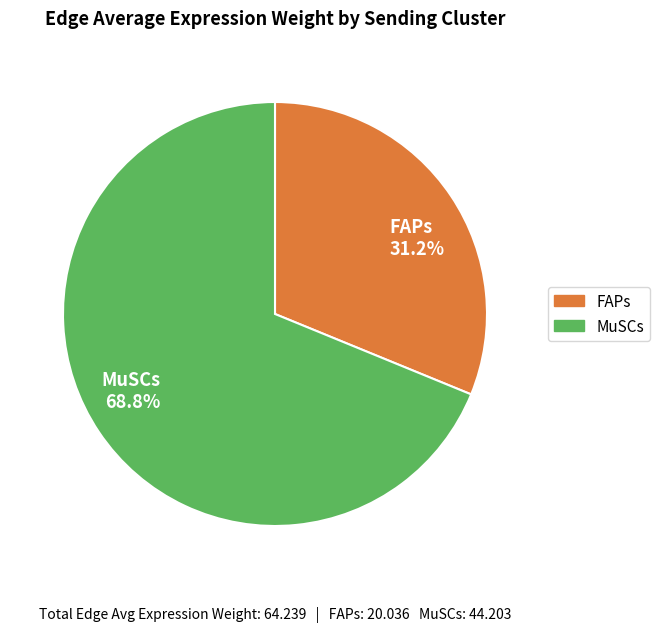

Does FAPs 31.2% represent more than half of the total?

No